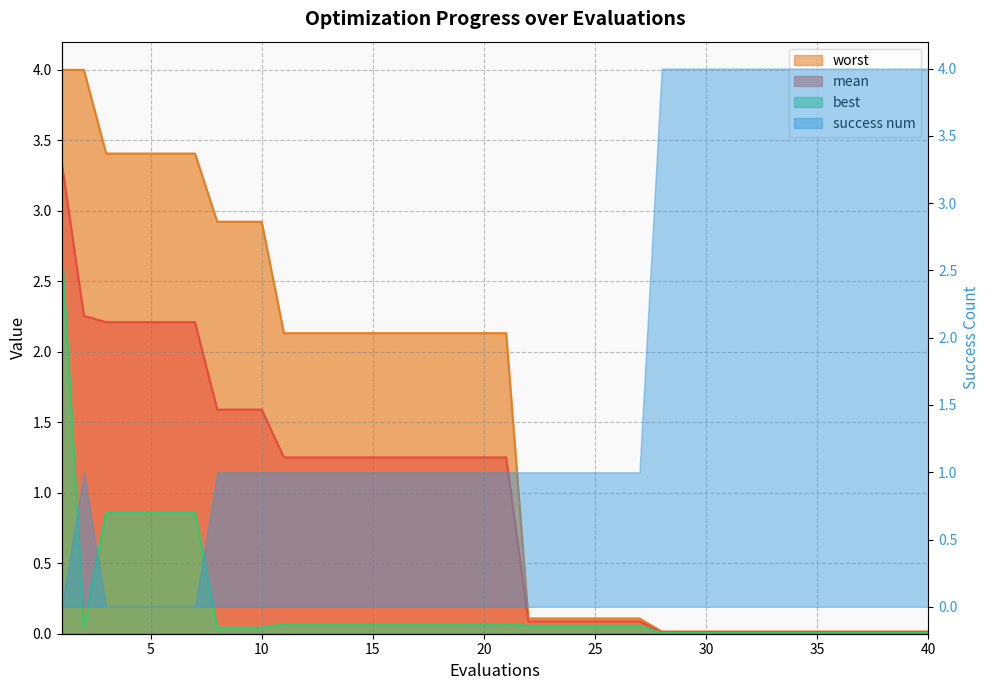

Where is mean nearest to the value 1?

11